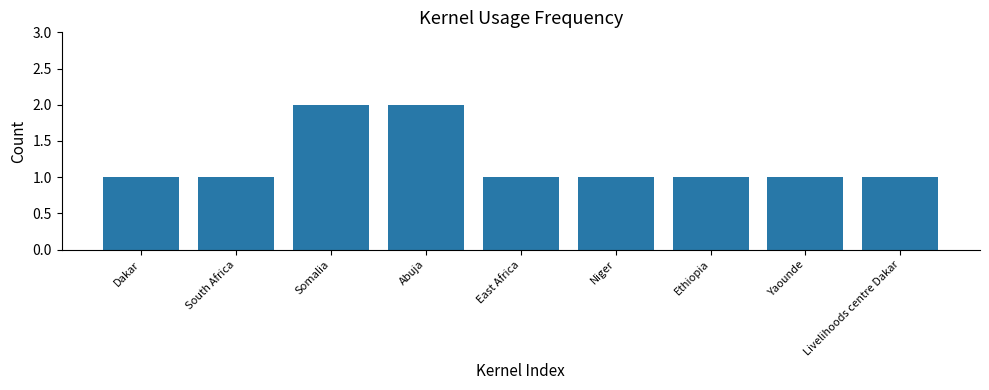

What is the ratio of the value at Somalia to the value at Livelihoods centre Dakar?

2.0